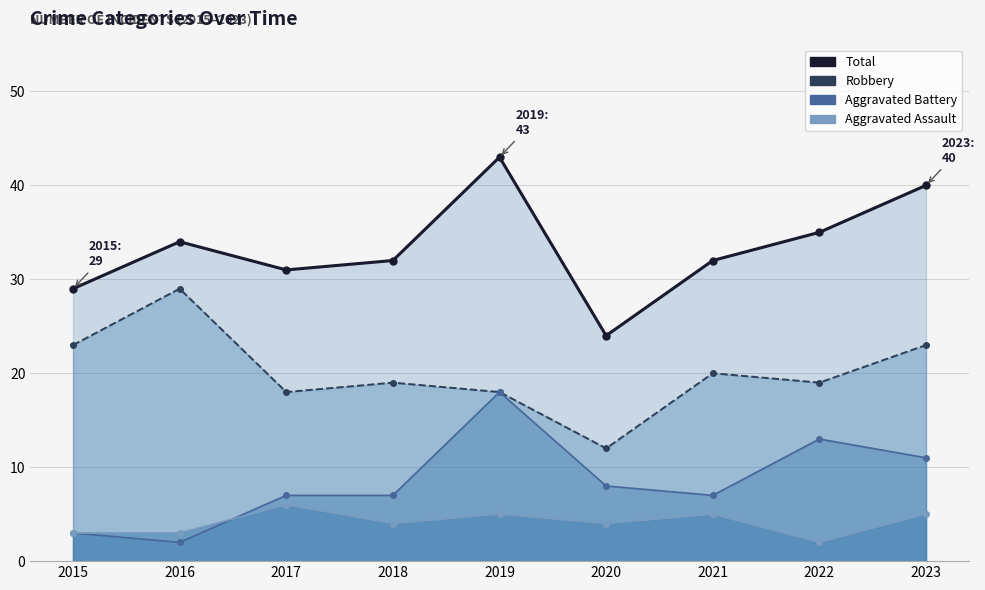

How many lines are shown in the chart?

4